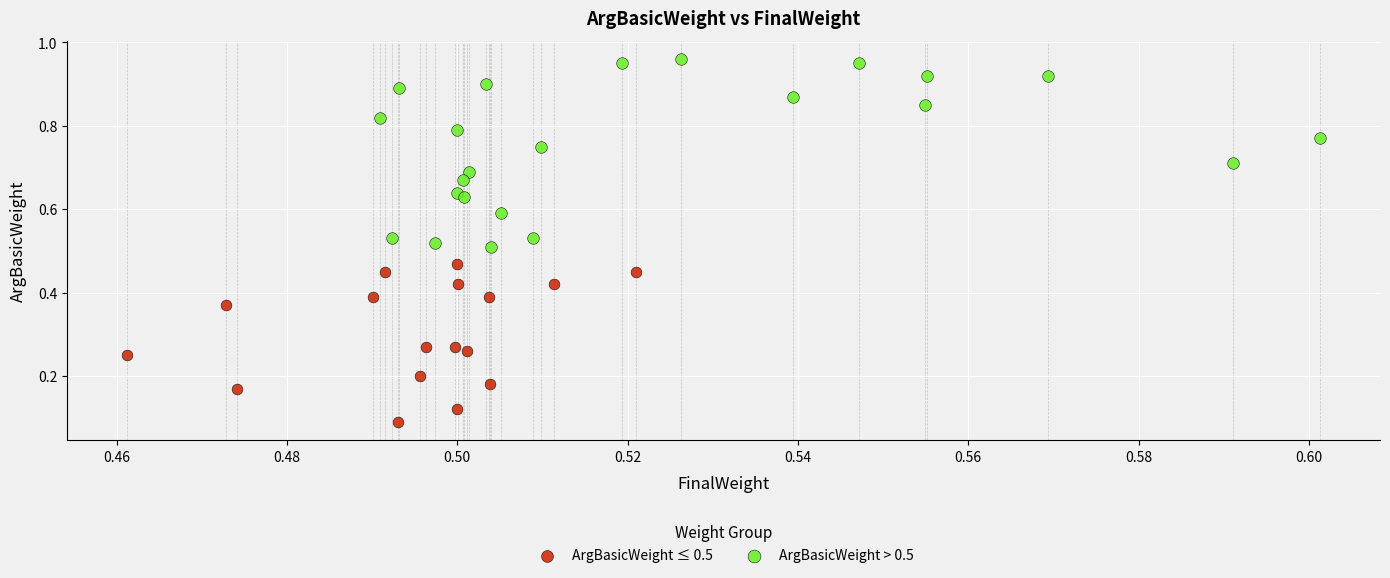

Which series contains the highest Y value?

ArgBasicWeight > 0.5